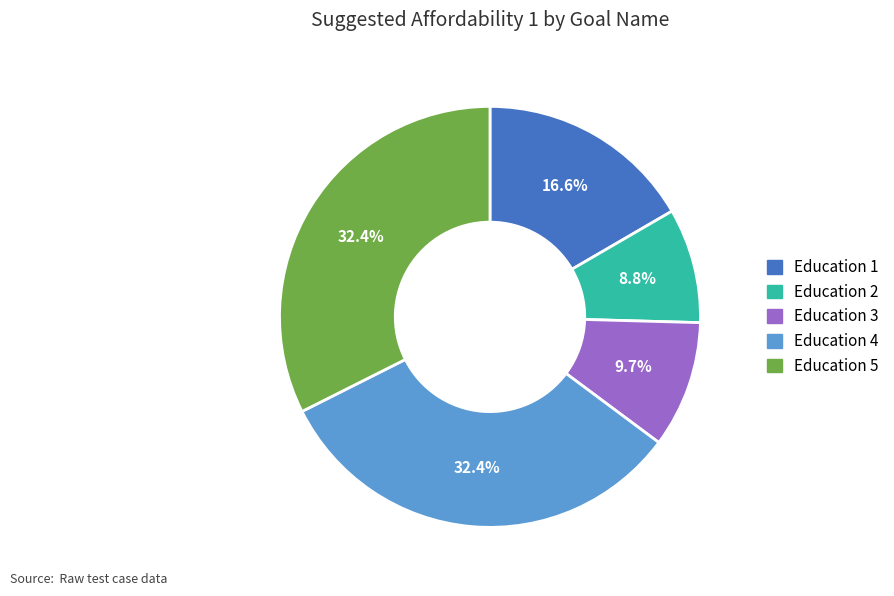

How many slices are in this pie chart?

5